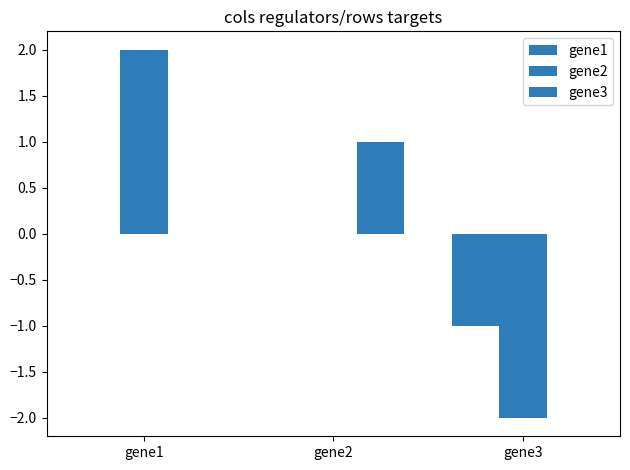

At which category is the sum across all series the highest?

gene1